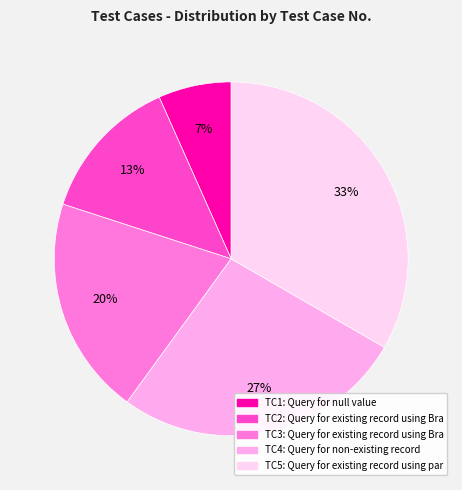

Does any single category account for the majority?

No